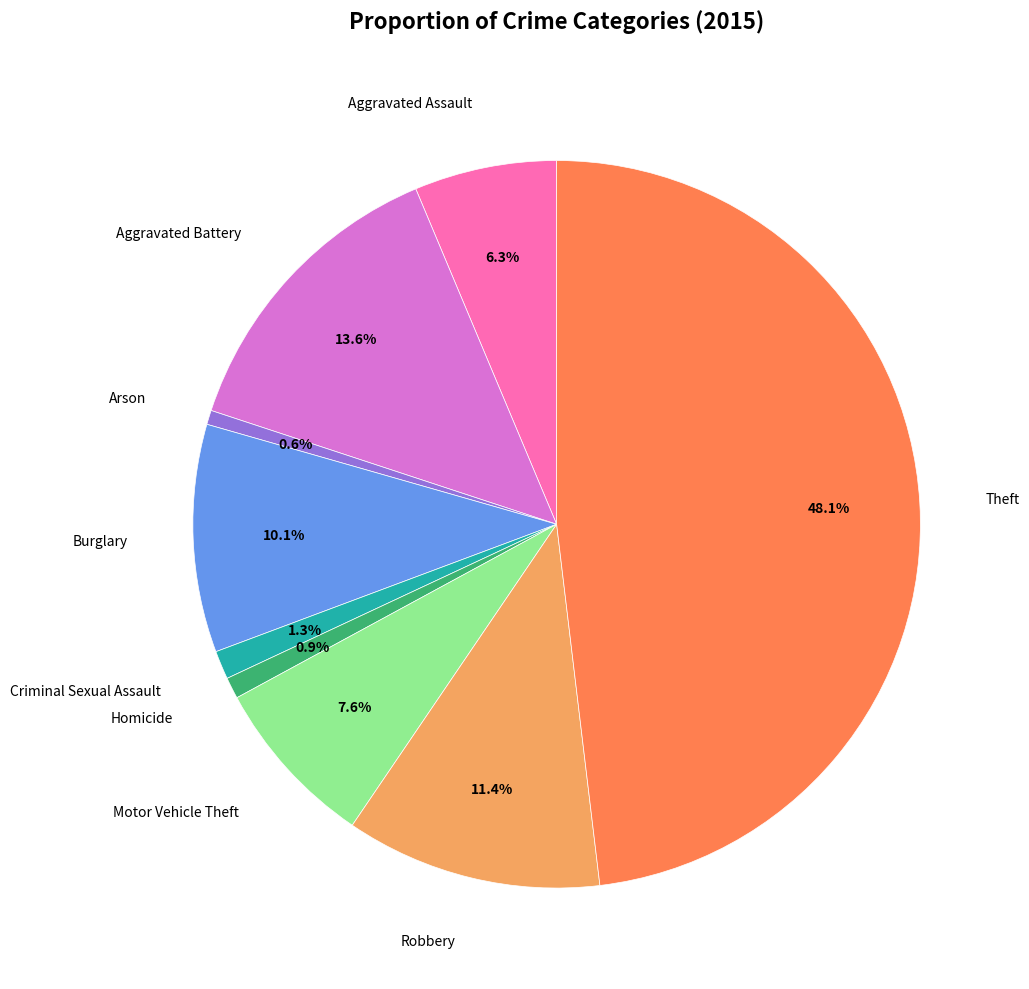

To the nearest percent, what is the difference between the Robbery and Burglary slice percentages?

1%